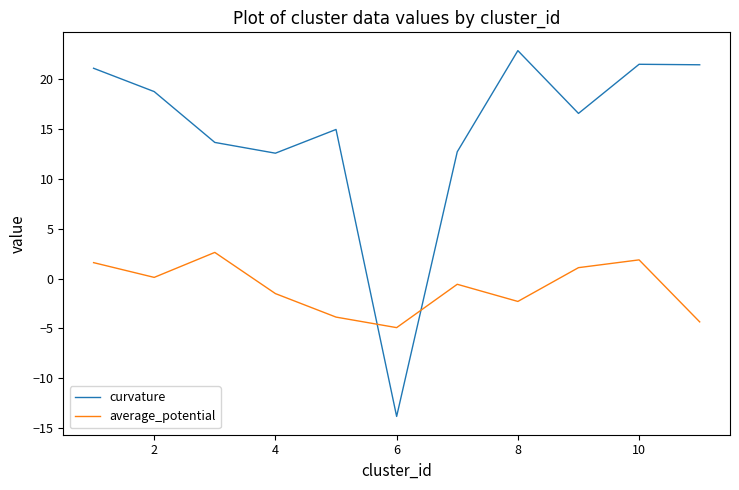

In average_potential, how many points are lower than both neighbors (excluding endpoints)?

3